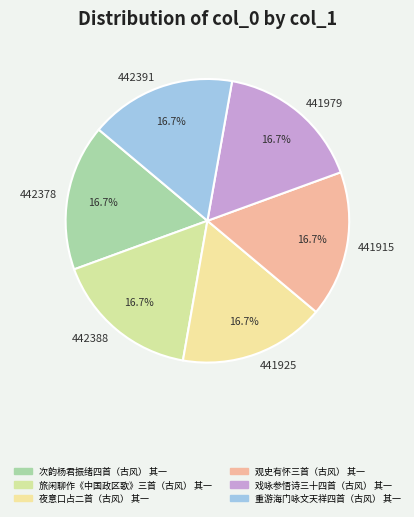

What is the ratio of the value at 441915 to the value at 441979?

1.0